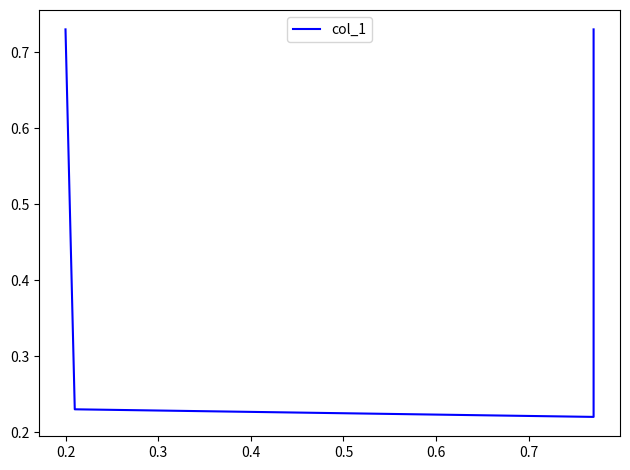

Reading right to left, extract all data points from this chart.

0.7	0.2	0.2	0.7